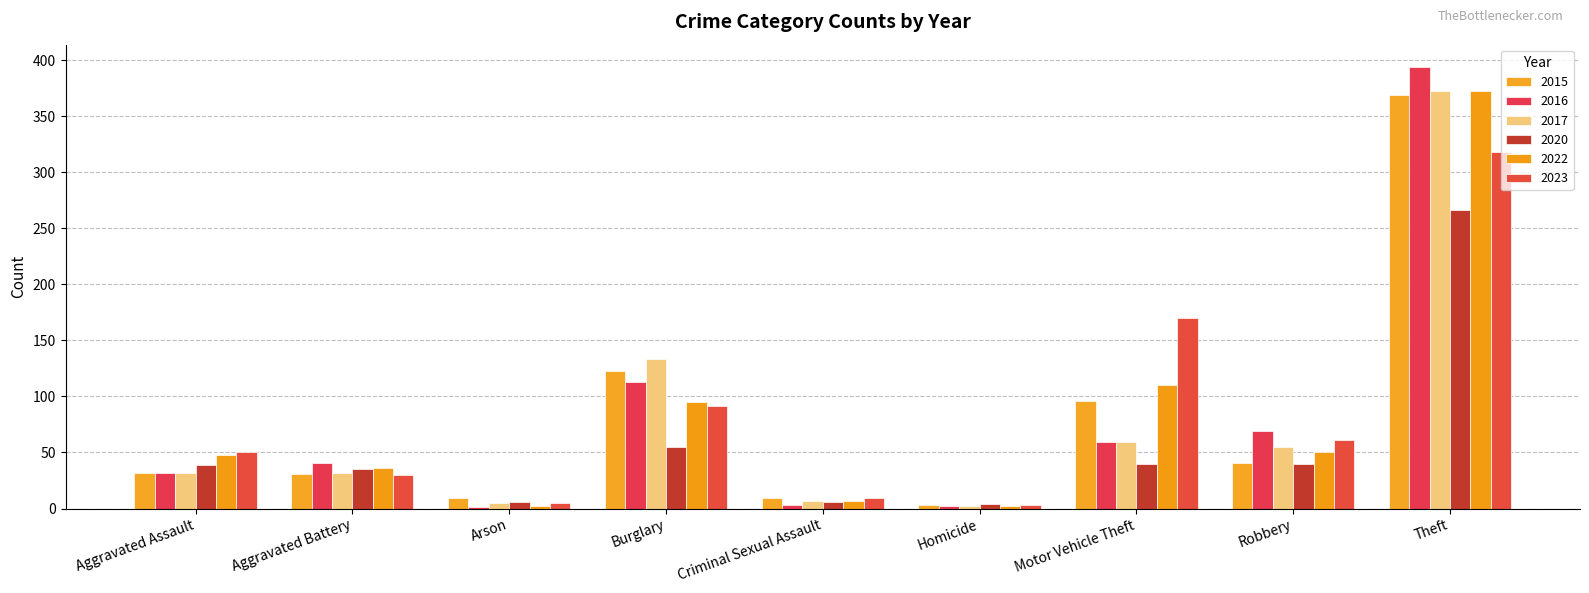

Which series has the widest spread of values?

2016